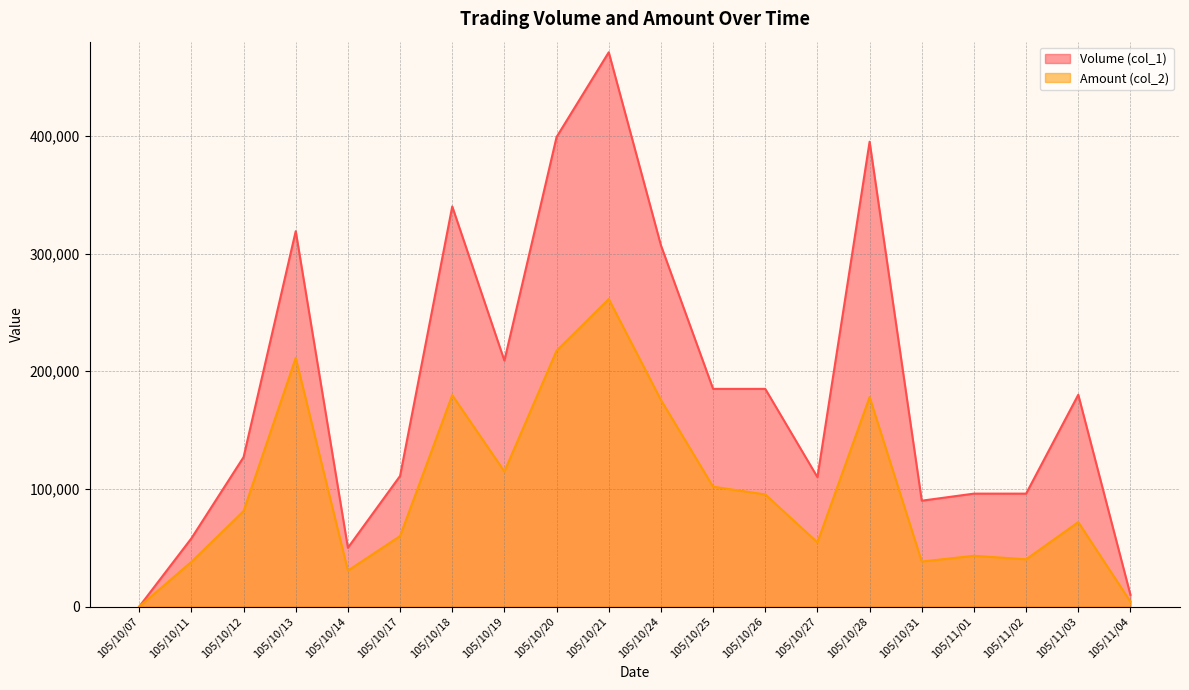

How many interior local peaks does the Amount (col_2) series have?

6